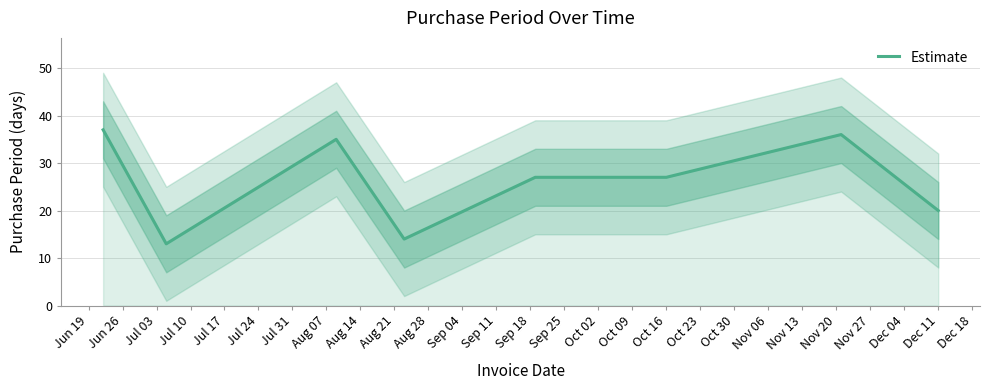

Reading left to right, list all the values displayed in this chart.

37	13	35	14	27	27	36	20